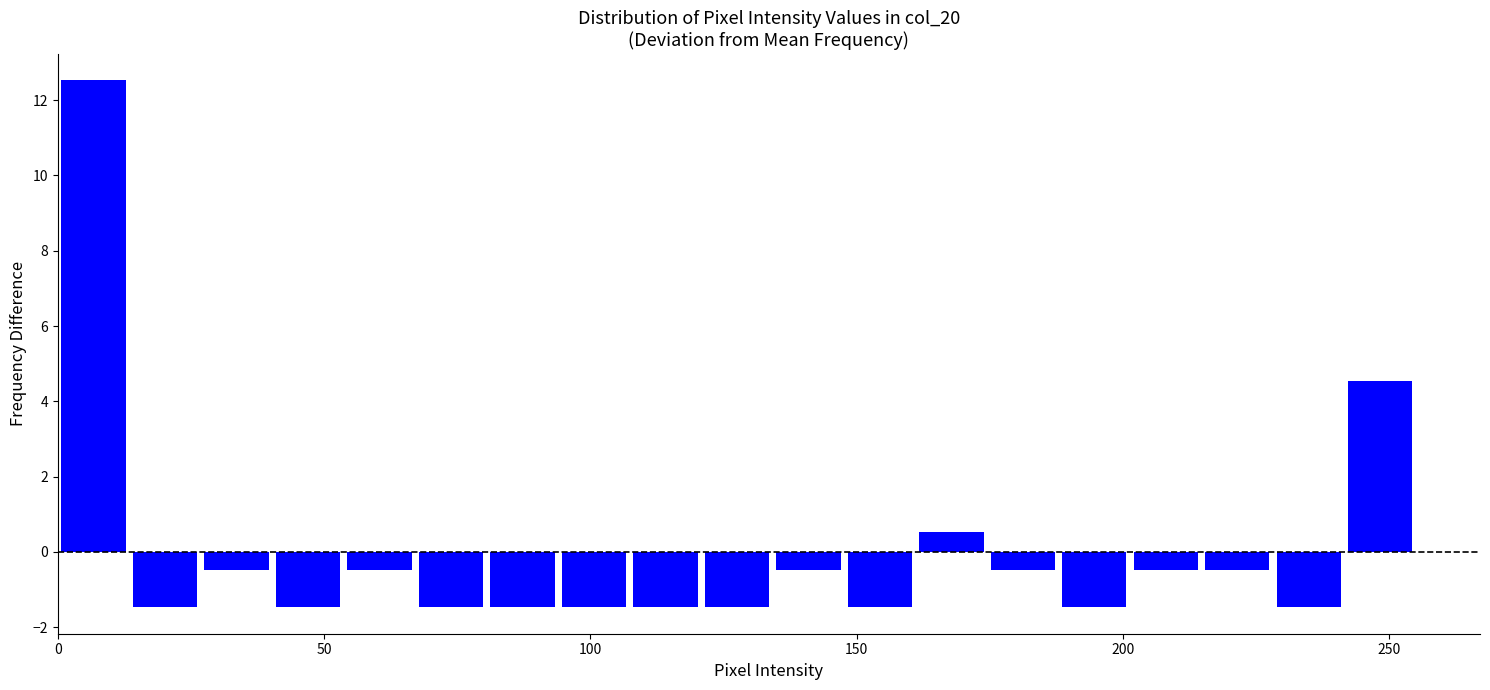

Around what value on the x-axis is the tallest bar? Give the approximate position of its centre, as read against the axis.

5